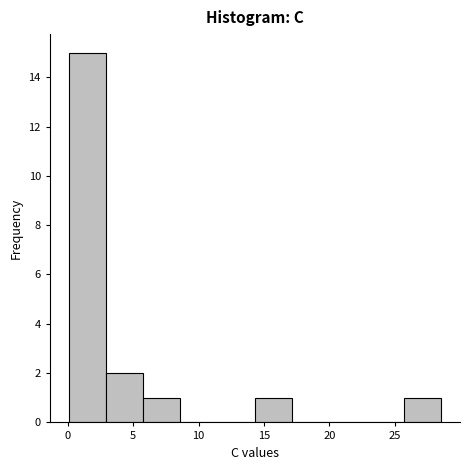

Reading left to right, list every bar in this chart as the range it spans on the x-axis followed by its height. Neither the bar edges nor the heights are printed on the chart, so give them approximately, as read against the axes.

0.0 to 3.0: 15
3.0 to 6.0: 2
6.0 to 8.5: 1
8.5 to 11.5: 0
11.5 to 14.5: 0
14.5 to 17.0: 1
17.0 to 20.0: 0
20.0 to 23.0: 0
23.0 to 25.5: 0
25.5 to 28.5: 1